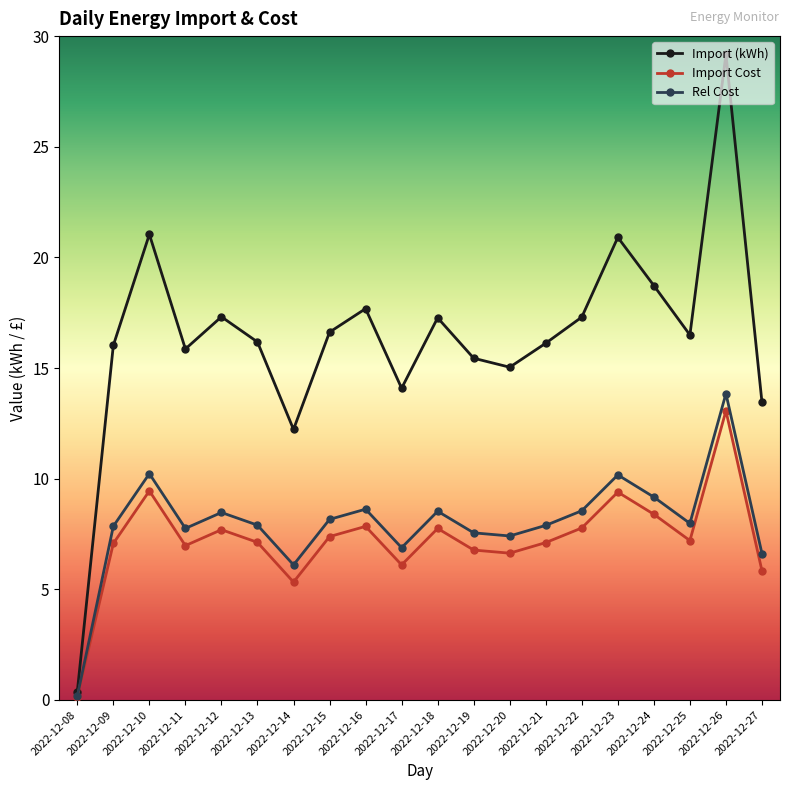

What is the sum of all Import Cost values?

145.0